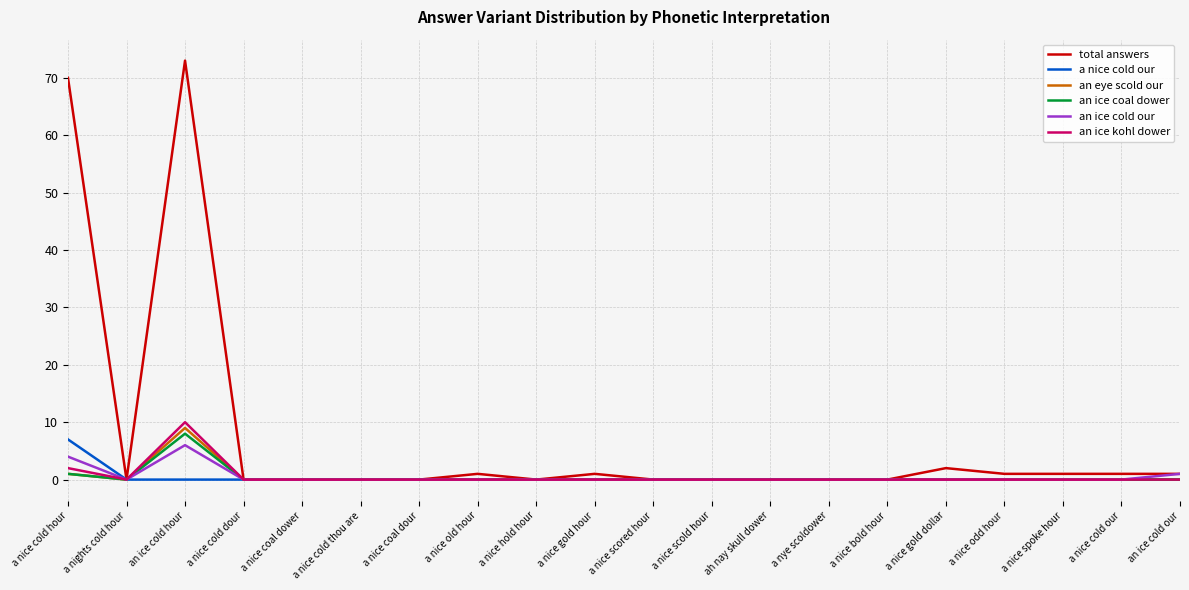

What is the highest value of the an ice kohl dower series?

10